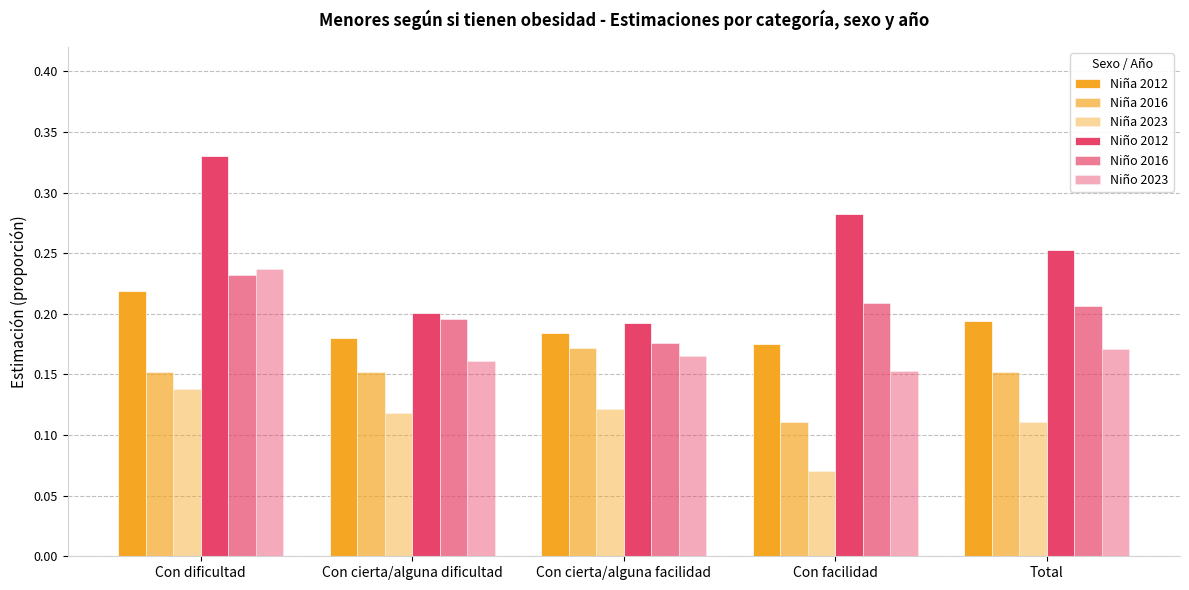

Reading left to right, list all the values displayed in this chart.

Niña 2012: 0.2	0.2	0.2	0.2	0.2
Niña 2016: 0.2	0.2	0.2	0.1	0.2
Niña 2023: 0.1	0.1	0.1	0.1	0.1
Niño 2012: 0.3	0.2	0.2	0.3	0.3
Niño 2016: 0.2	0.2	0.2	0.2	0.2
Niño 2023: 0.2	0.2	0.2	0.2	0.2